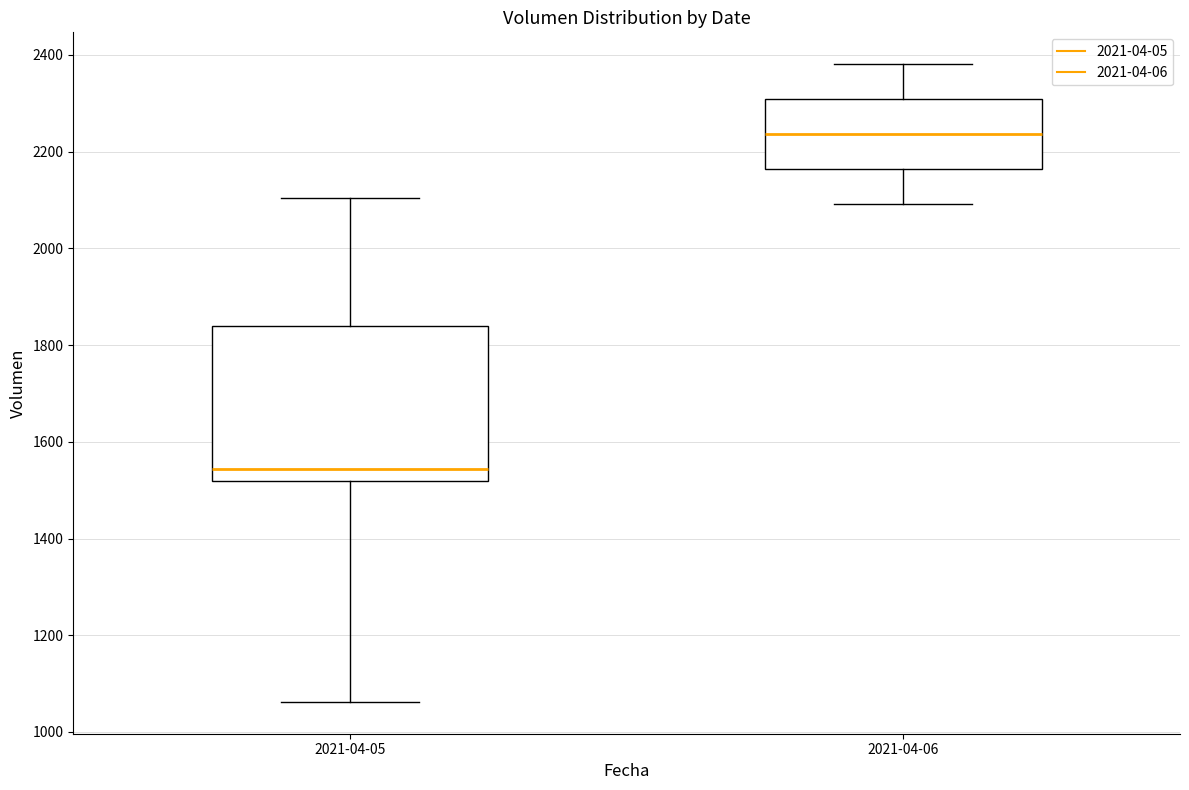

Reading left to right, transcribe this box plot: for each box, give where its median line is, the range the box spans, and where its two whiskers end, as read against the y-axis. The values are not printed on the chart, so give them approximately, as read against the axis.

2021-04-05: median 1540, box 1520 to 1840, whiskers 1060 to 2100
2021-04-06: median 2240, box 2160 to 2300, whiskers 2100 to 2380